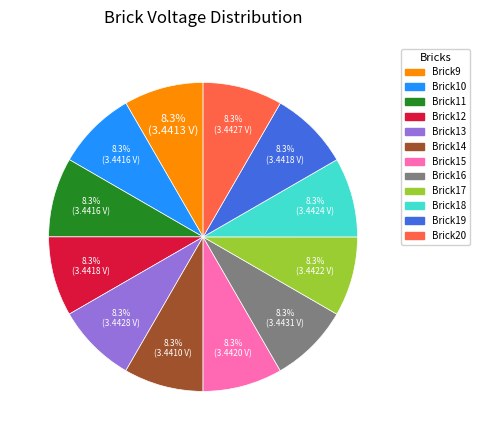

Combined, do Brick20 and Brick18 account for over 50%?

No